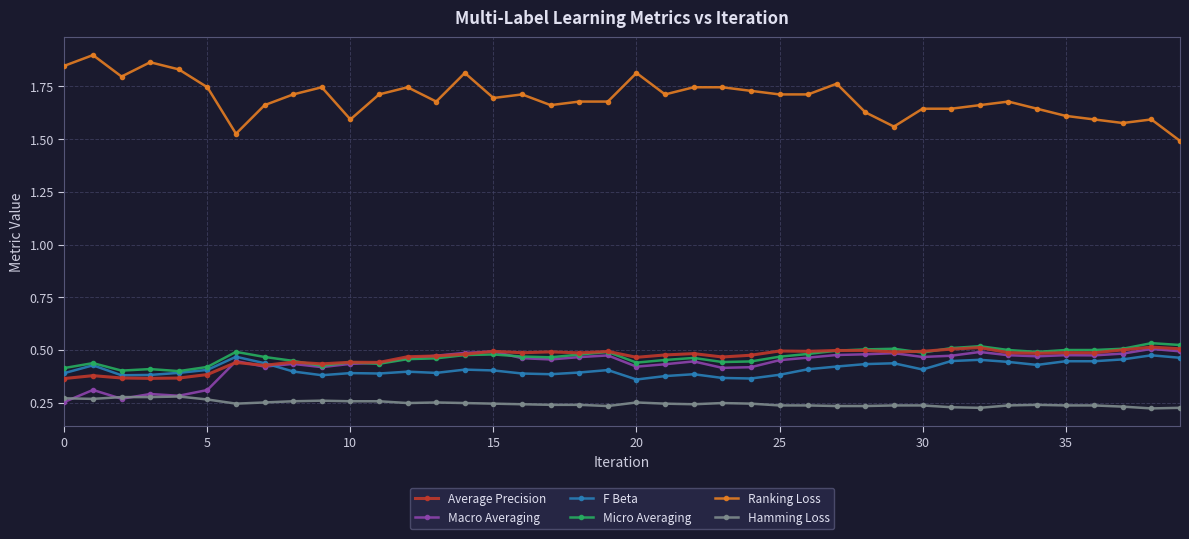

True or false: Hamming Loss has more than 2 interior local peaks.

True